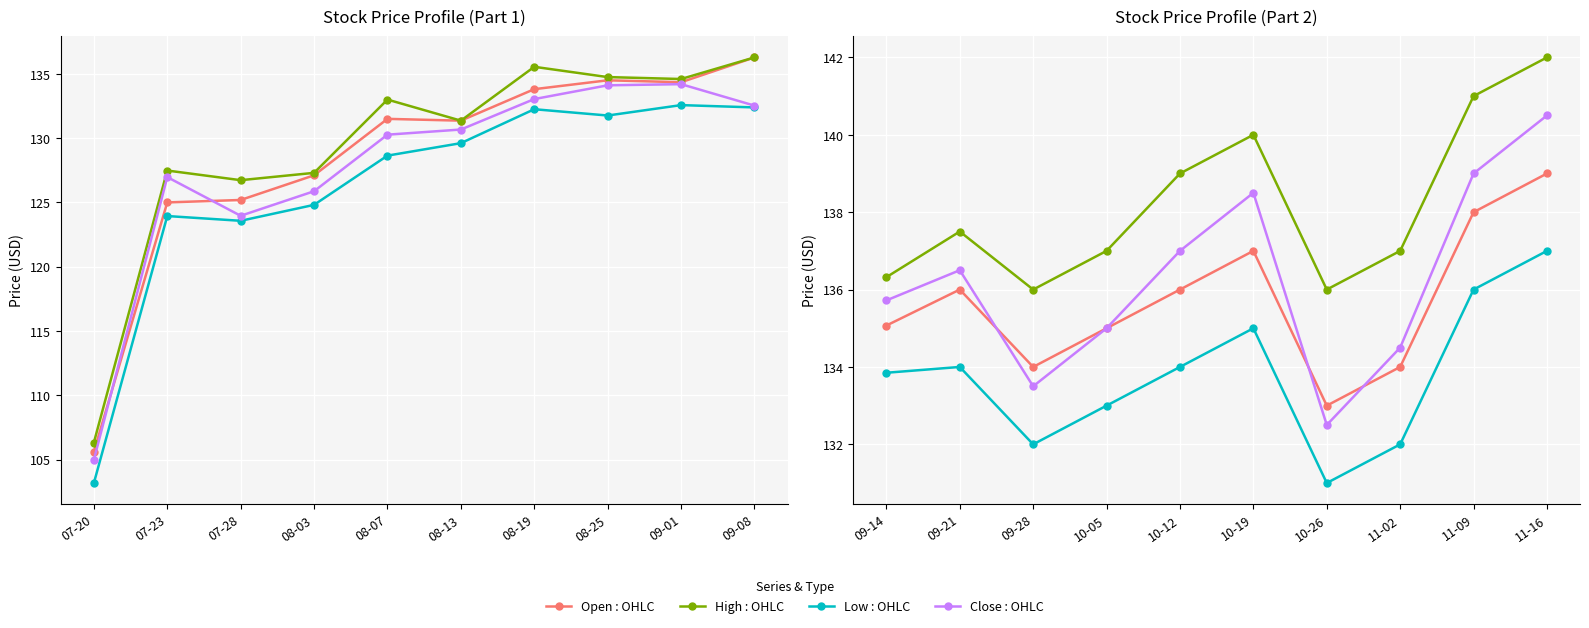

What is the label of the 2nd point from the left?

09-21